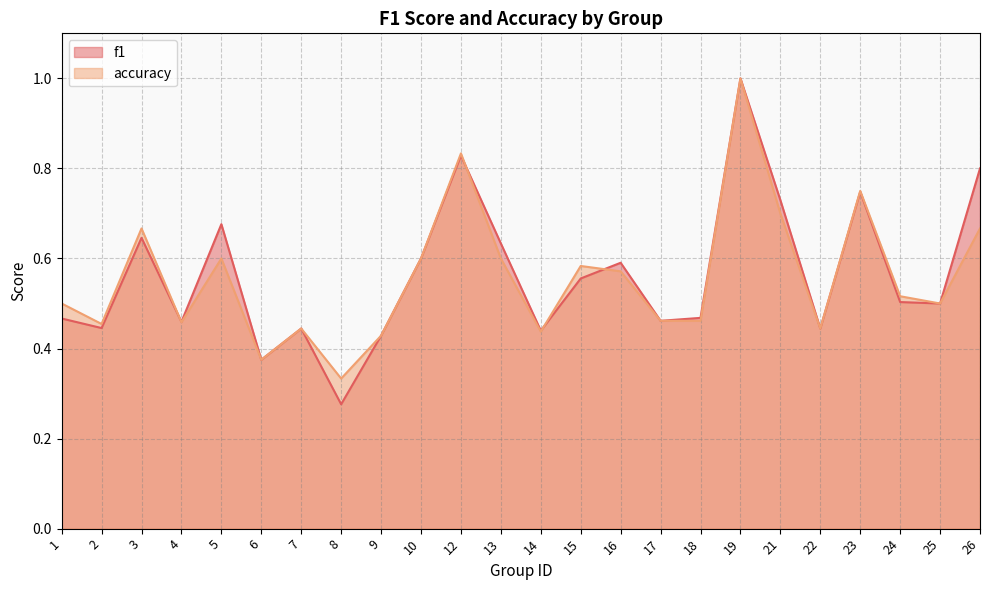

At which category is the sum across all series the highest?

19